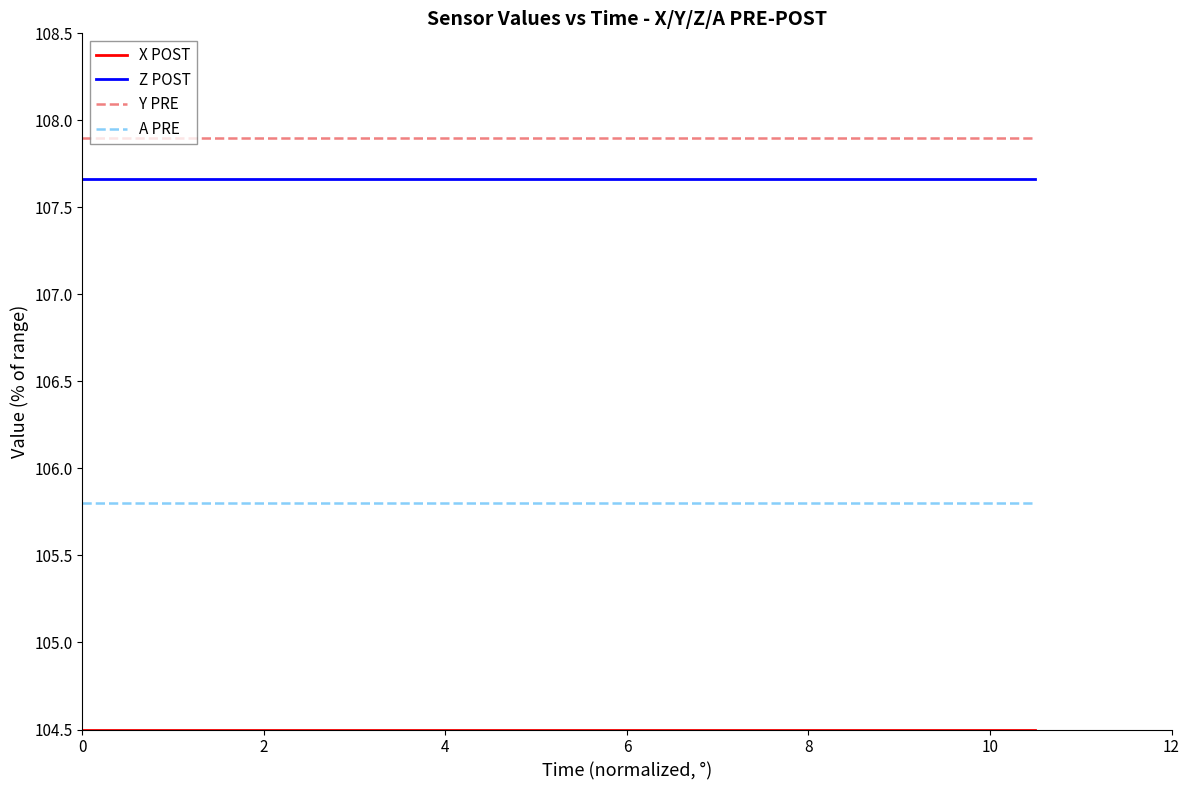

True or false: Z POST and Y PRE cross at least once.

False